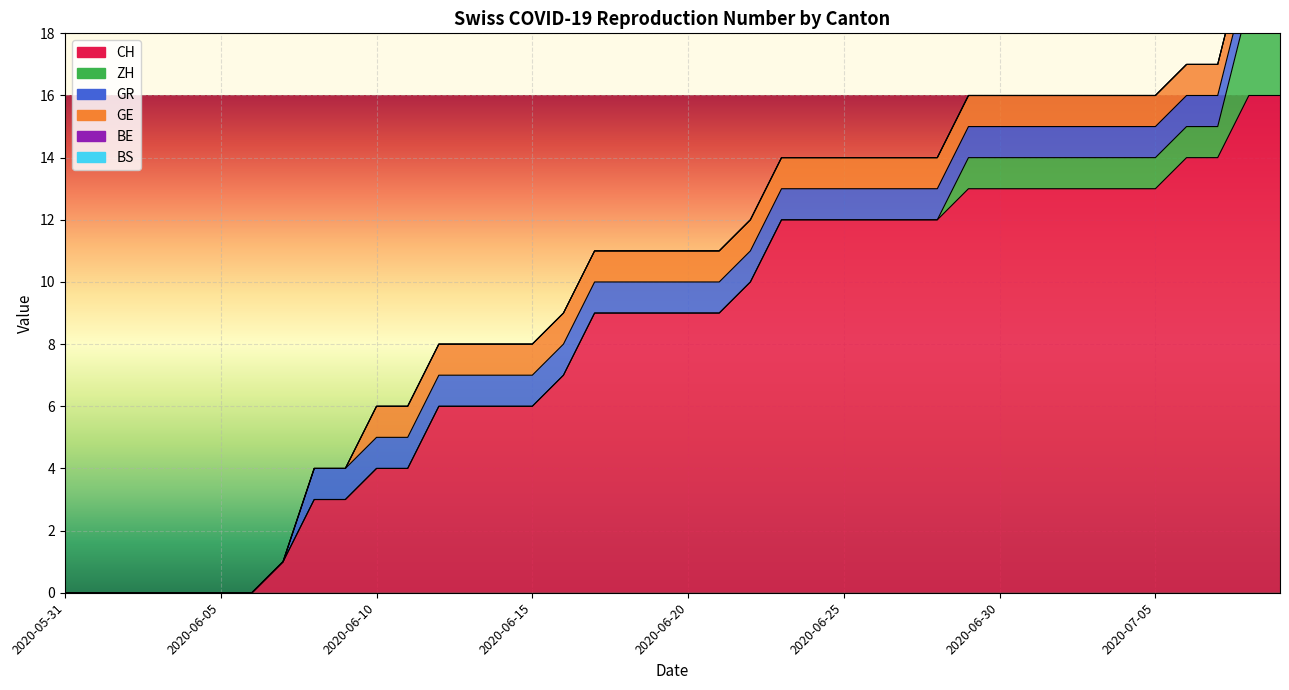

Where is BS nearest to the value 0?

2020-05-31